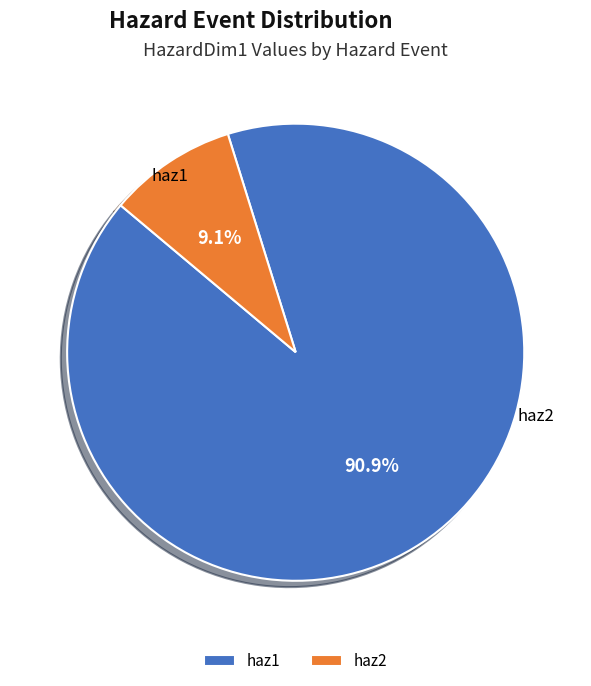

To the nearest percent, what is the average slice percentage?

50%